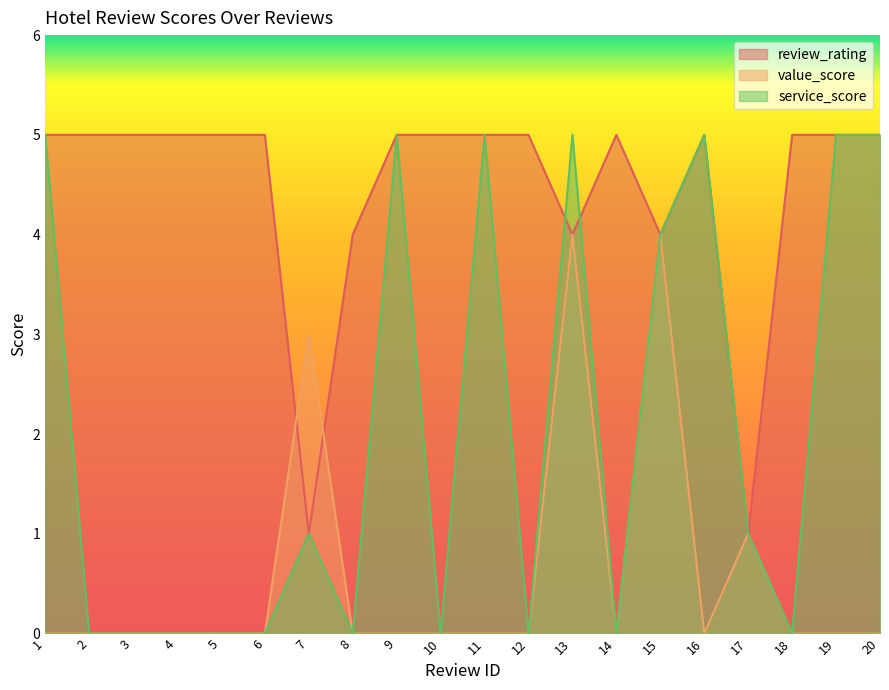

How many times do service_score and review_rating cross each other?

2